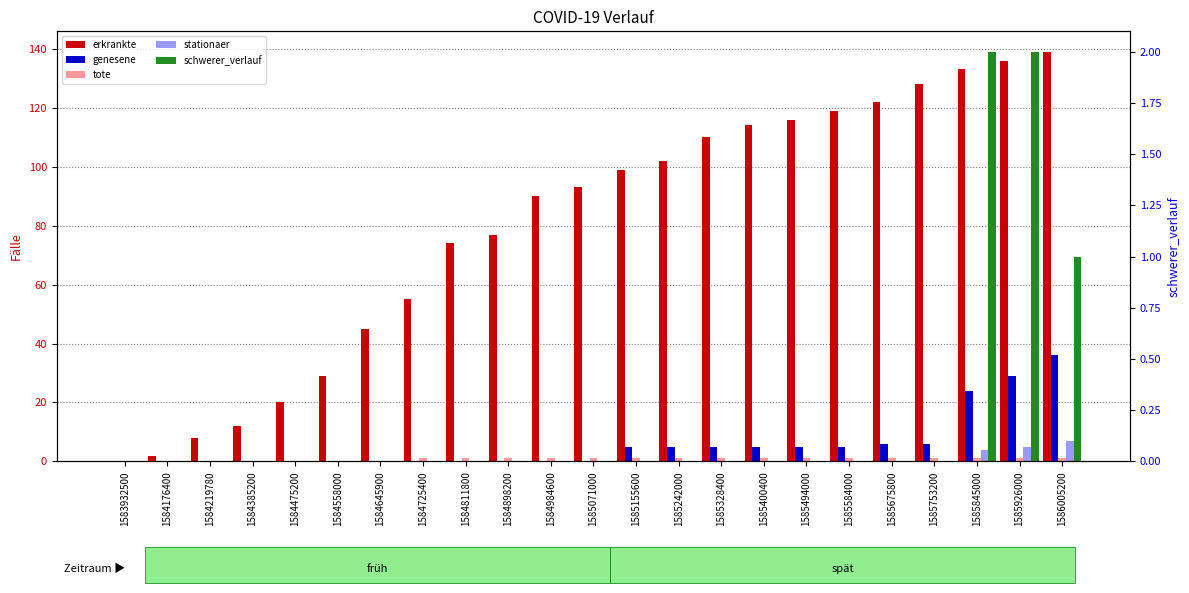

Which category has the lowest value in the genesene series?

1583932500